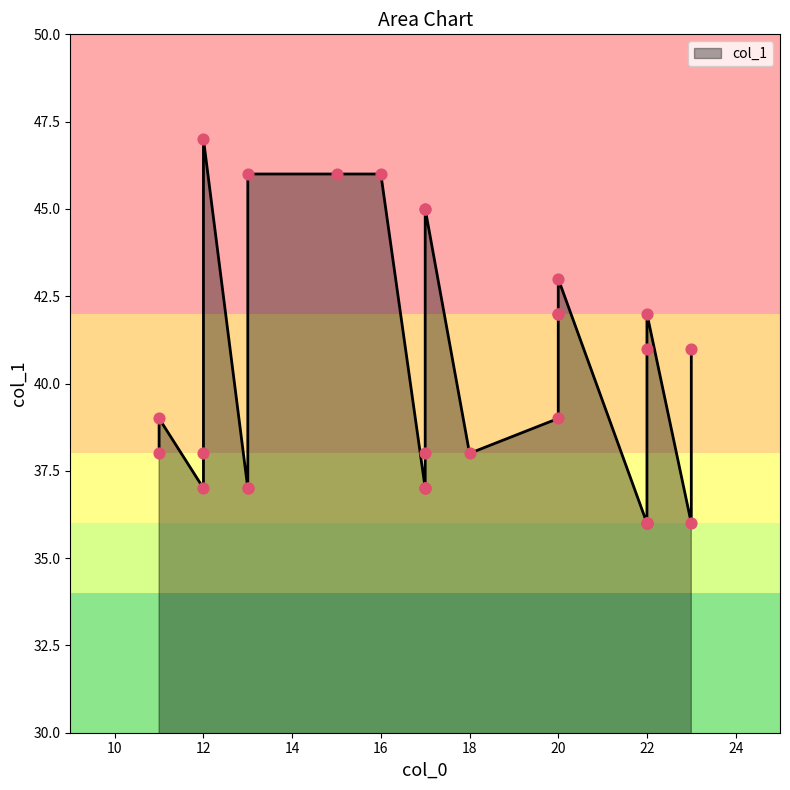

Between 20 and 12, which is larger?

20